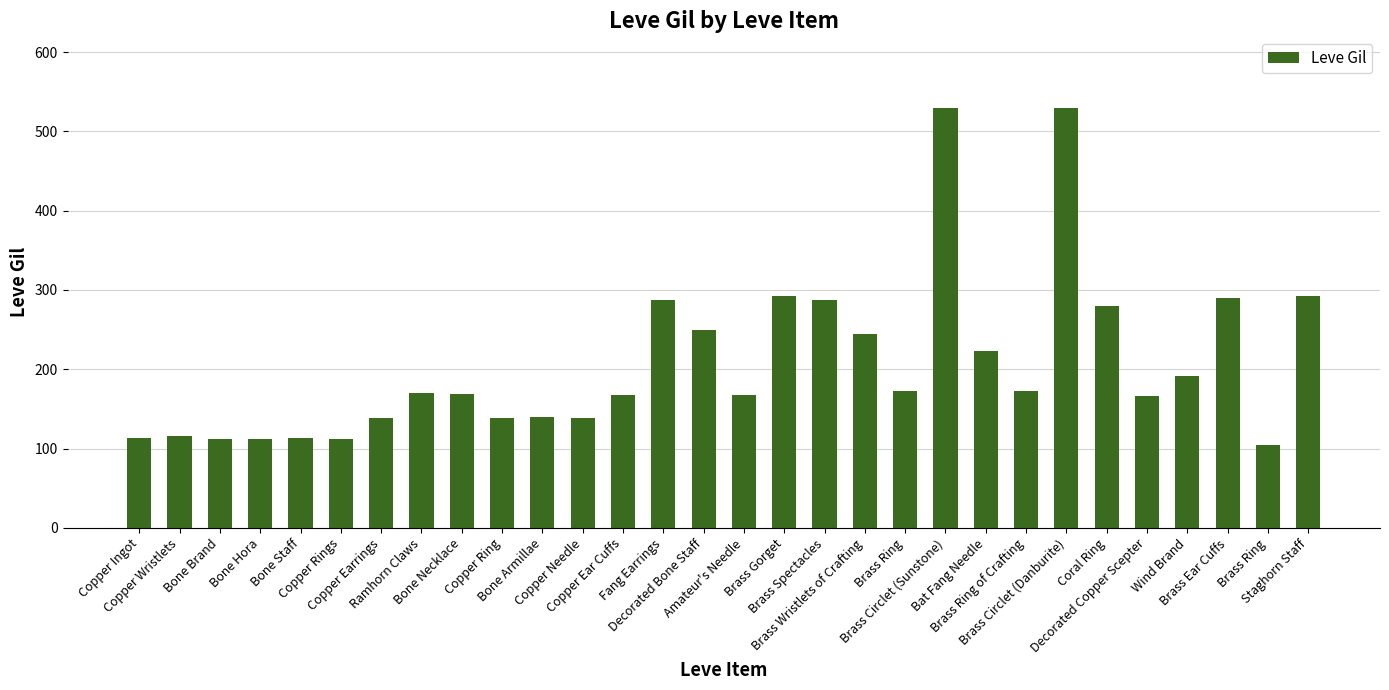

What is the difference between the maximum and second lowest values?

417